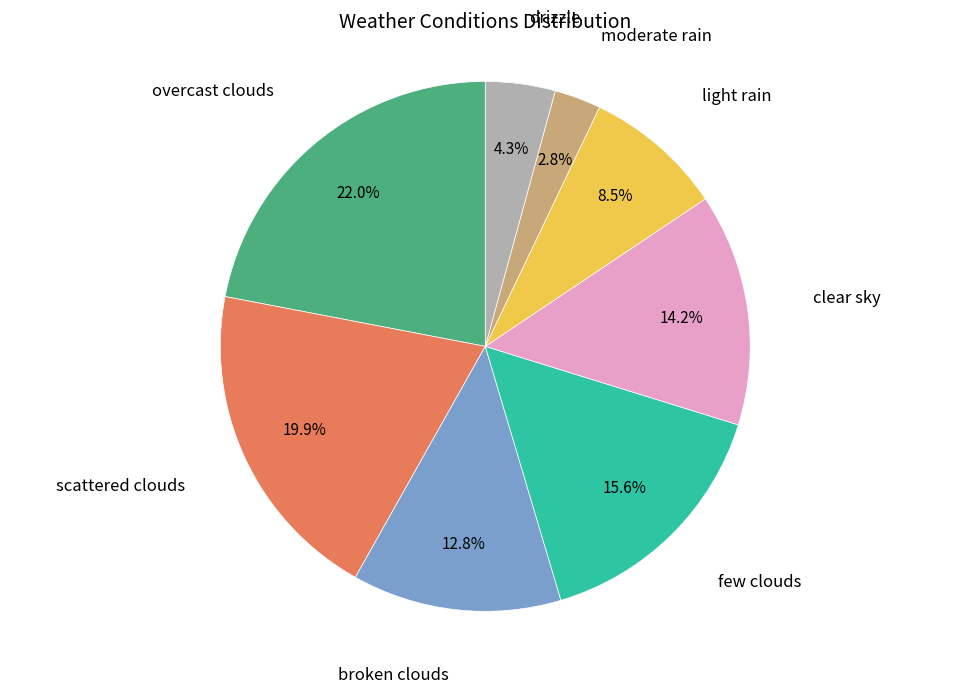

Does any single category account for the majority?

No